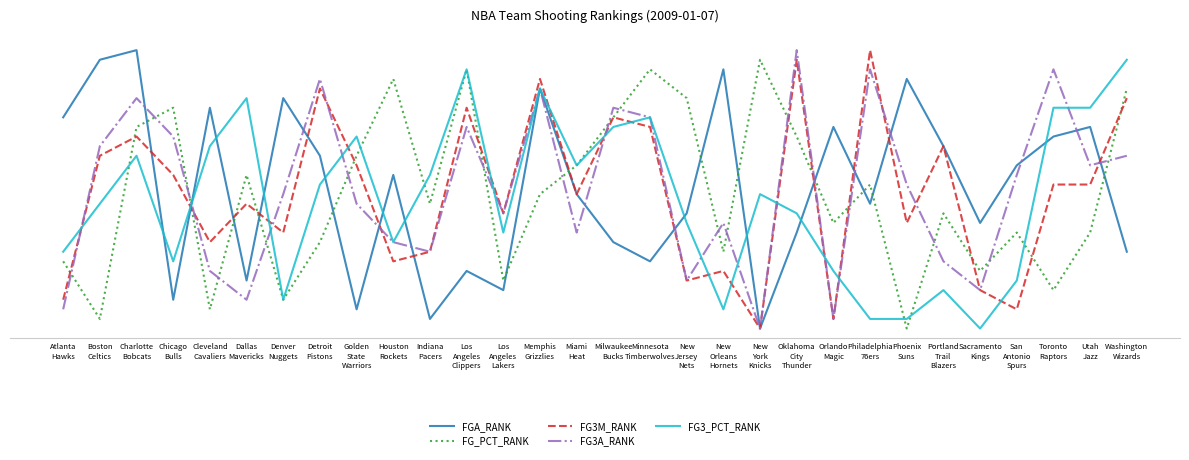

What are all the series names shown in the legend?

FGA_RANK, FG_PCT_RANK, FG3M_RANK, FG3A_RANK, FG3_PCT_RANK